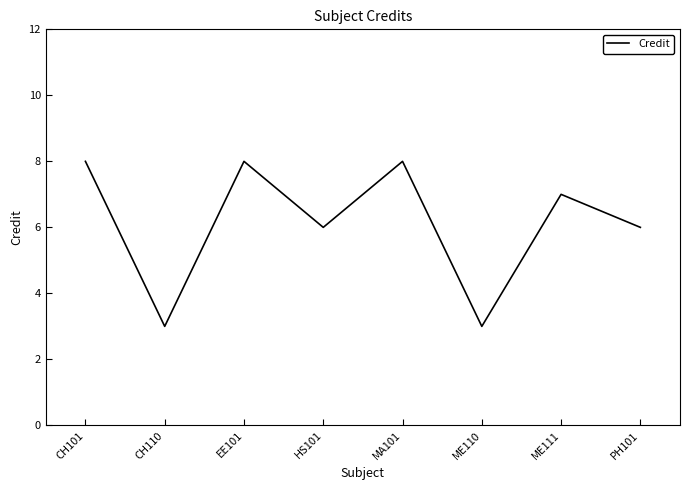

What is the average value?

6